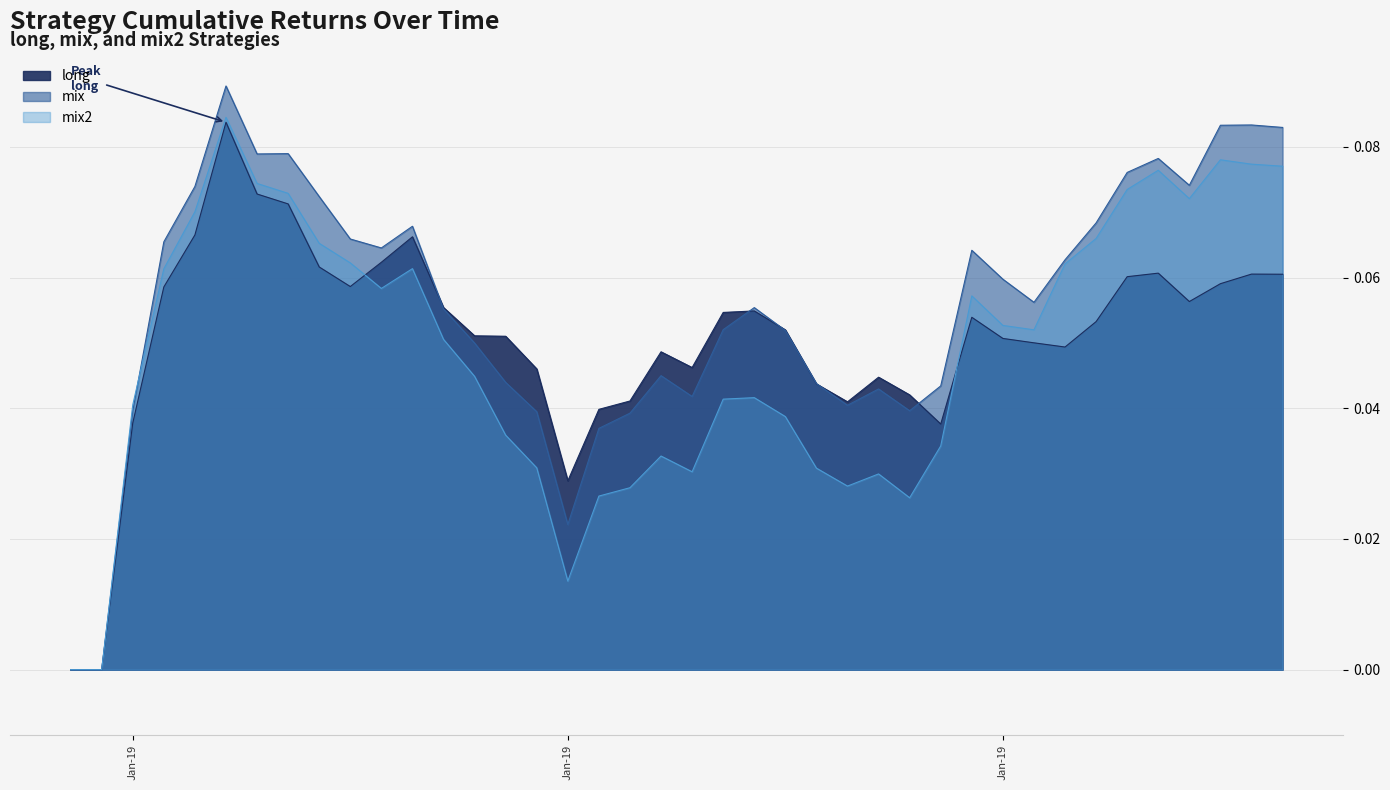

Where is the first local minimum for mix2?

2019-01-09